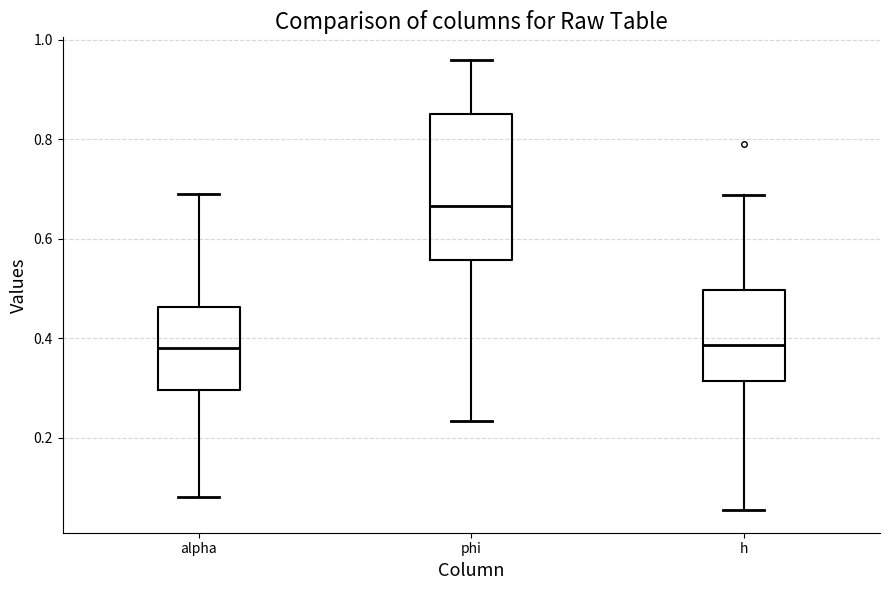

Reading left to right, transcribe this box plot: for each box, give where its median line is, the range the box spans, and where its two whiskers end, as read against the y-axis. The values are not printed on the chart, so give them approximately, as read against the axis.

alpha: median 0.38, box 0.30 to 0.46, whiskers 0.08 to 0.70
phi: median 0.66, box 0.56 to 0.86, whiskers 0.24 to 0.96
h: median 0.38, box 0.32 to 0.50, whiskers 0.06 to 0.68